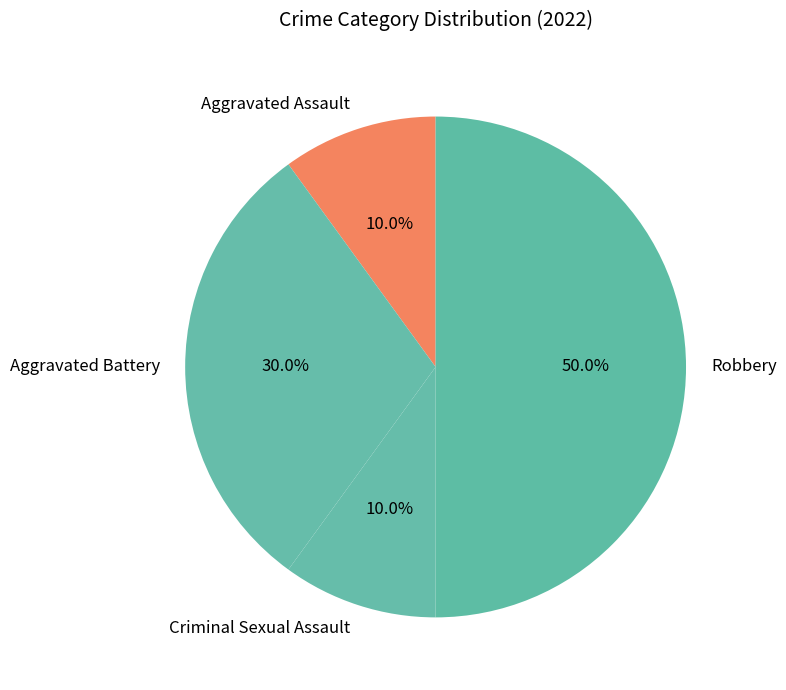

What percentage is the Robbery slice, to the nearest percent?

50%